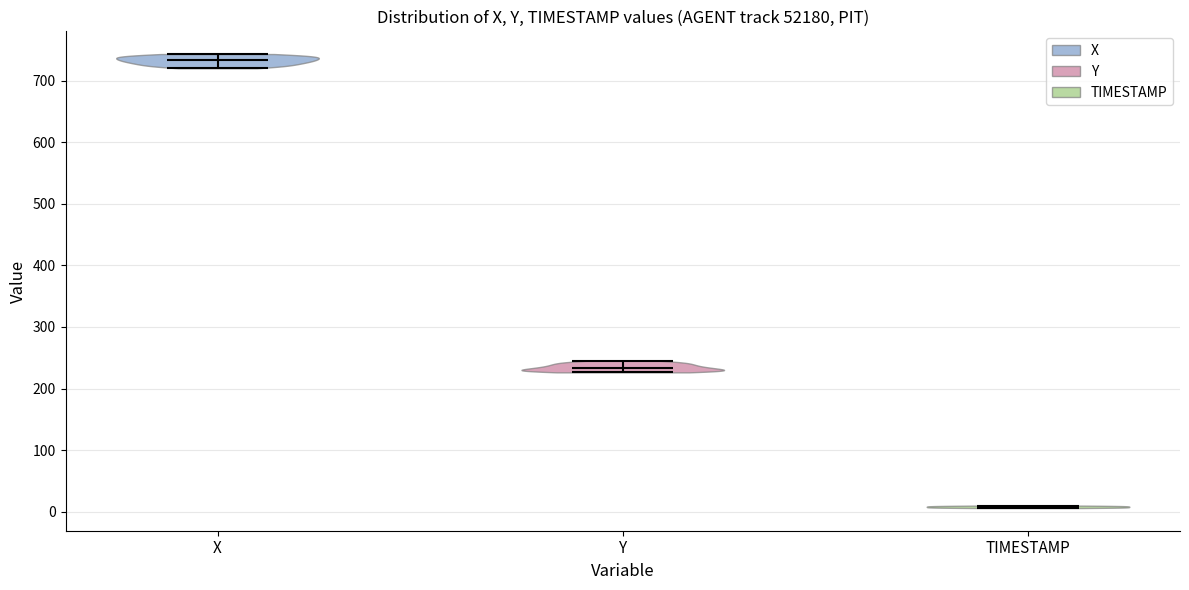

Reading left to right, read every violin against the y-axis: where its median line is, and the lowest and highest points it reaches. The values are not printed on the chart, so give them approximately, as read against the axis.

X: median line 730, lowest point 720, highest point 740
Y: median line 230, lowest point 230, highest point 250
TIMESTAMP: median line 10, lowest point 10, highest point 10